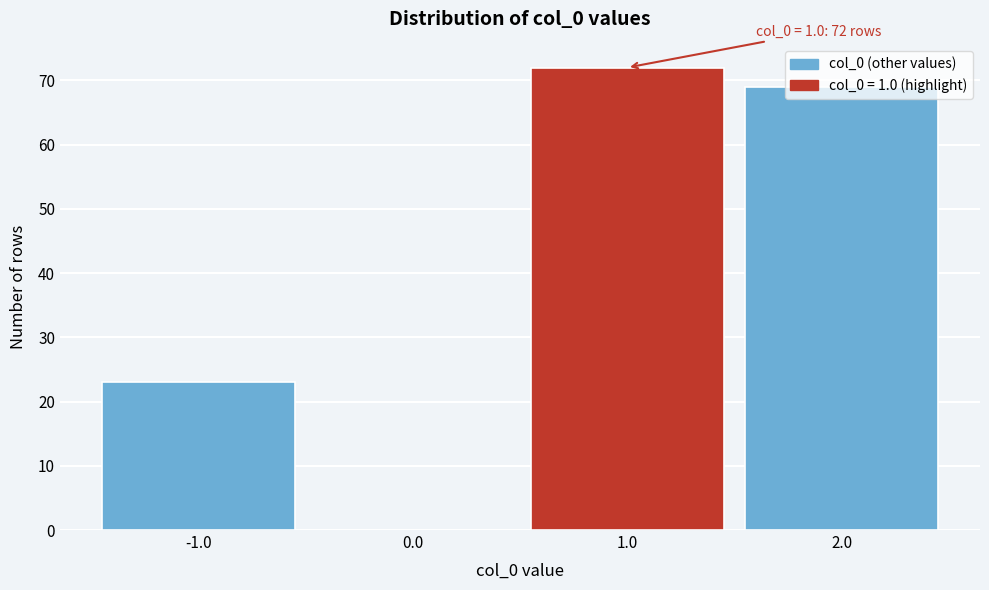

What is the sum of the values at -1.0 and 1.0?

95